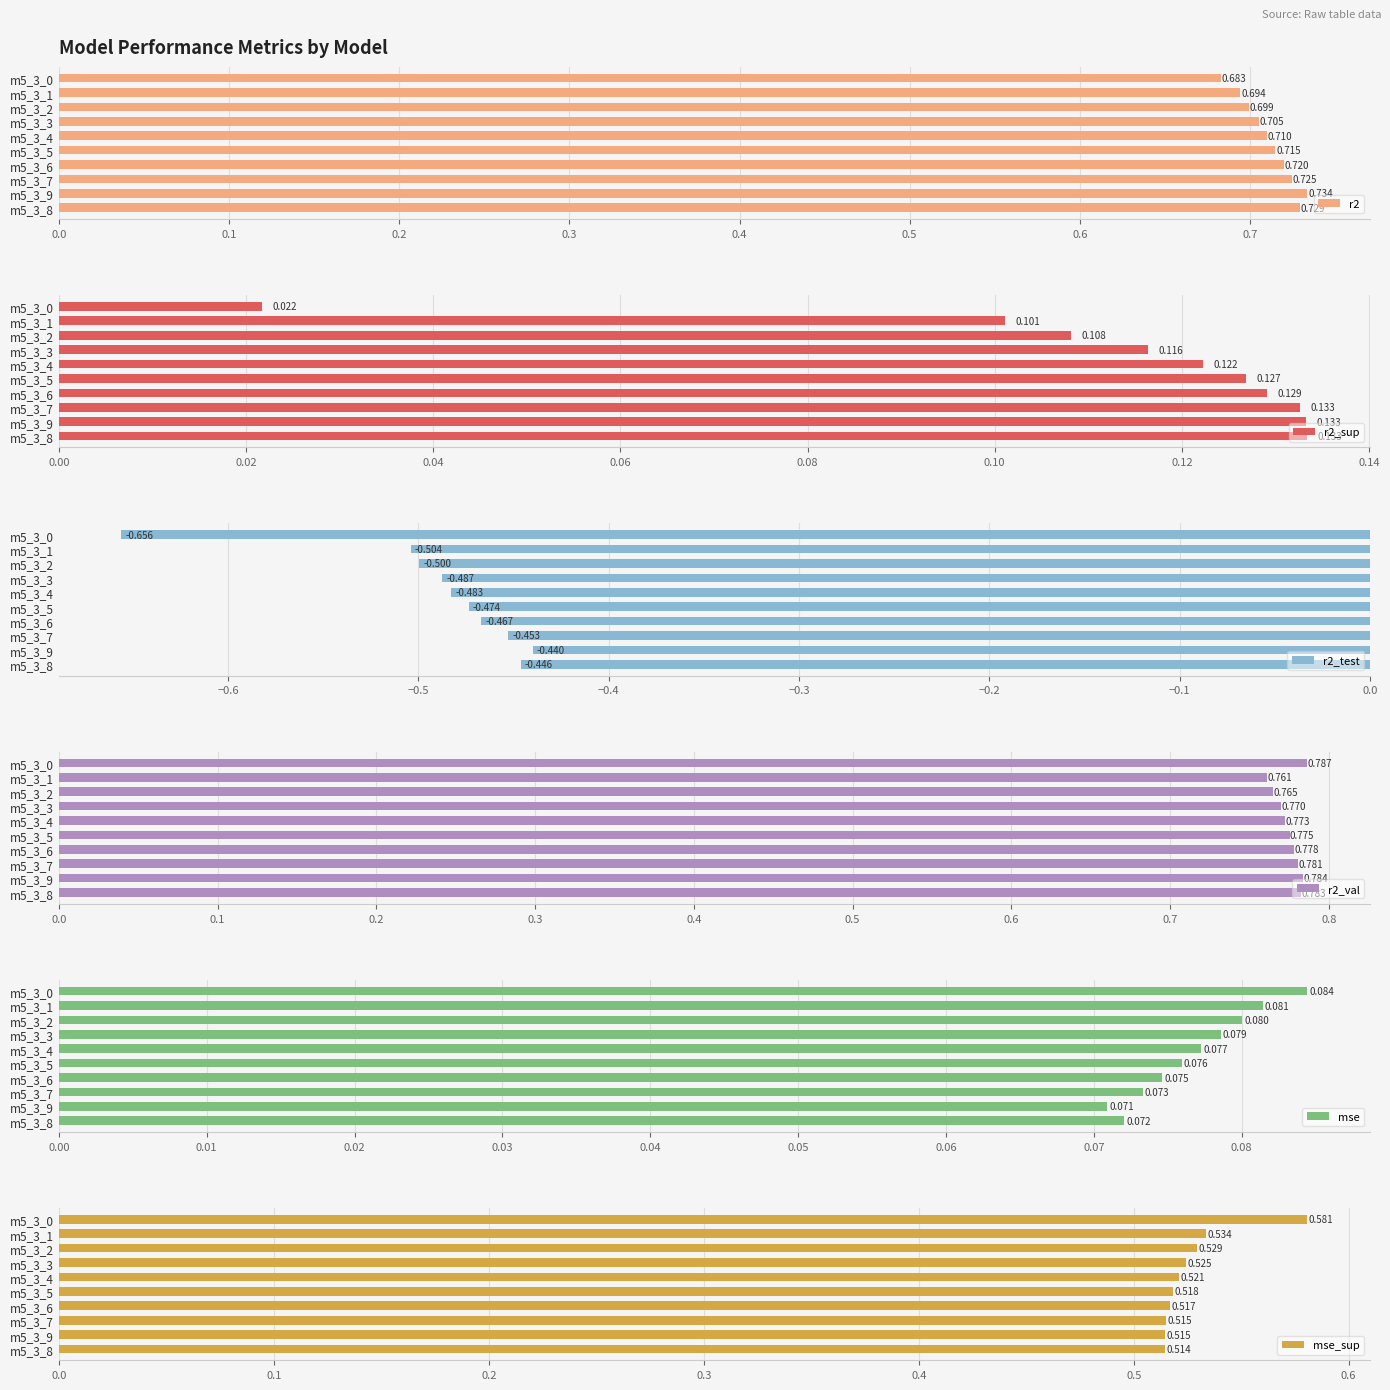

What is the total value across all series at m5_3_8?

1.8